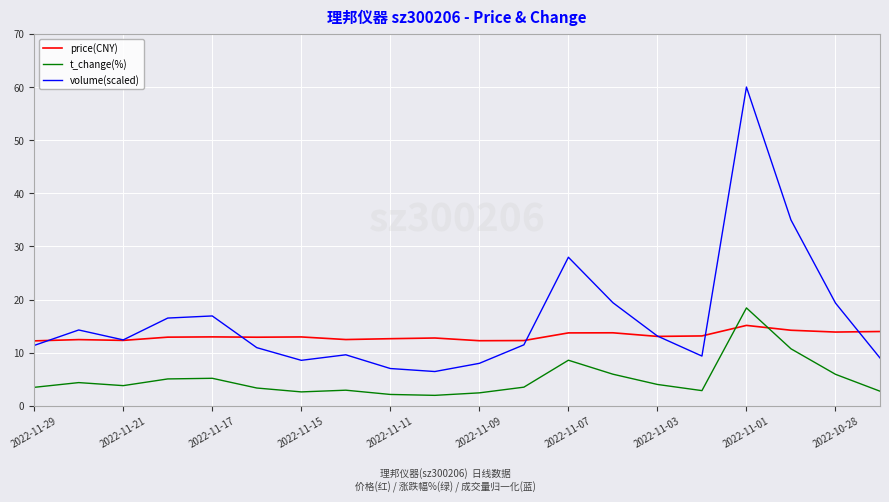

What is the minimum value shown in the chart?

2.0